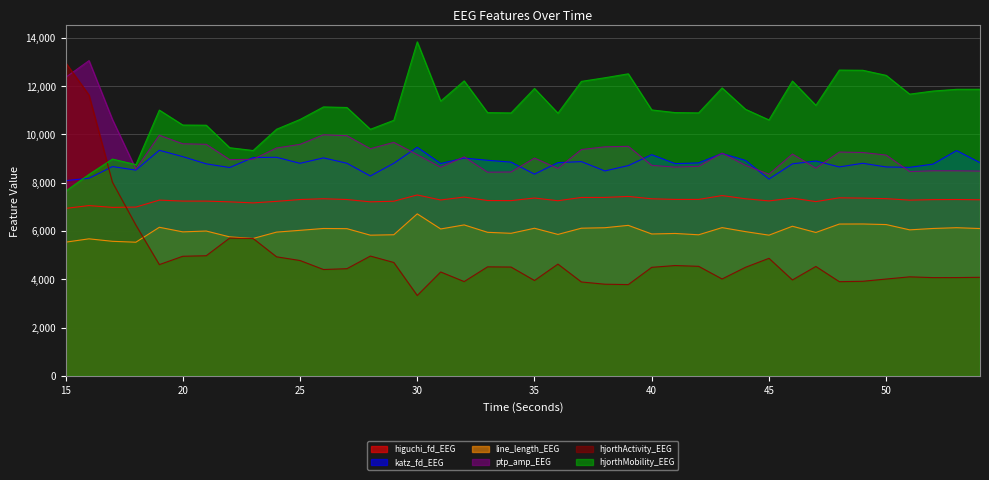

How many intersections are there between katz_fd_EEG and hjorthActivity_EEG?

1